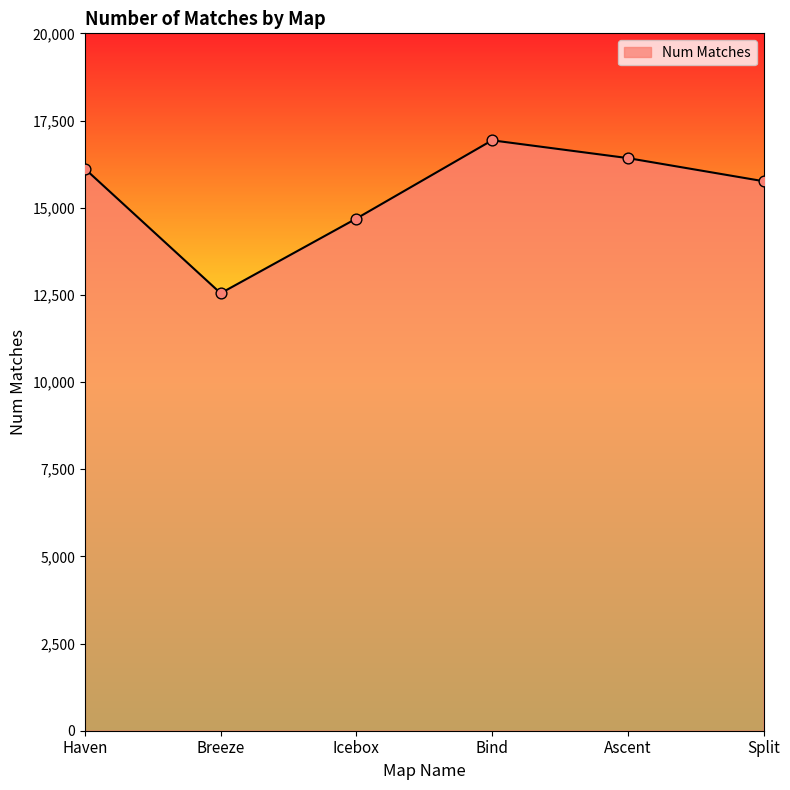

What is the change in value from Bind to Split?

-1173